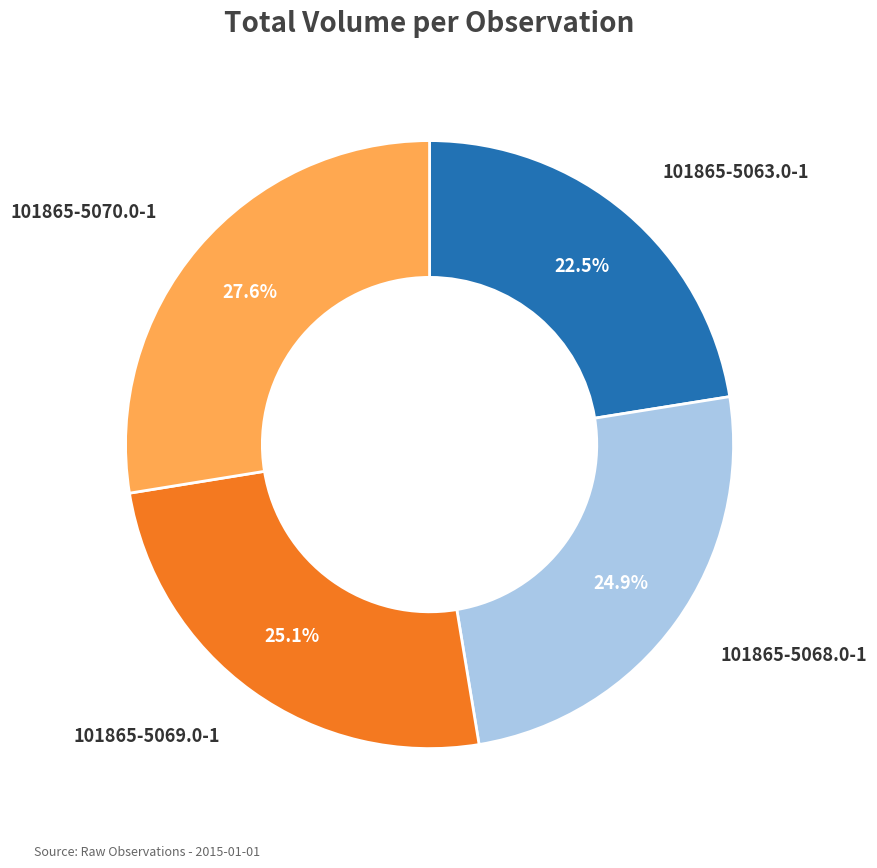

Is there any slice that represents more than half of the pie?

No